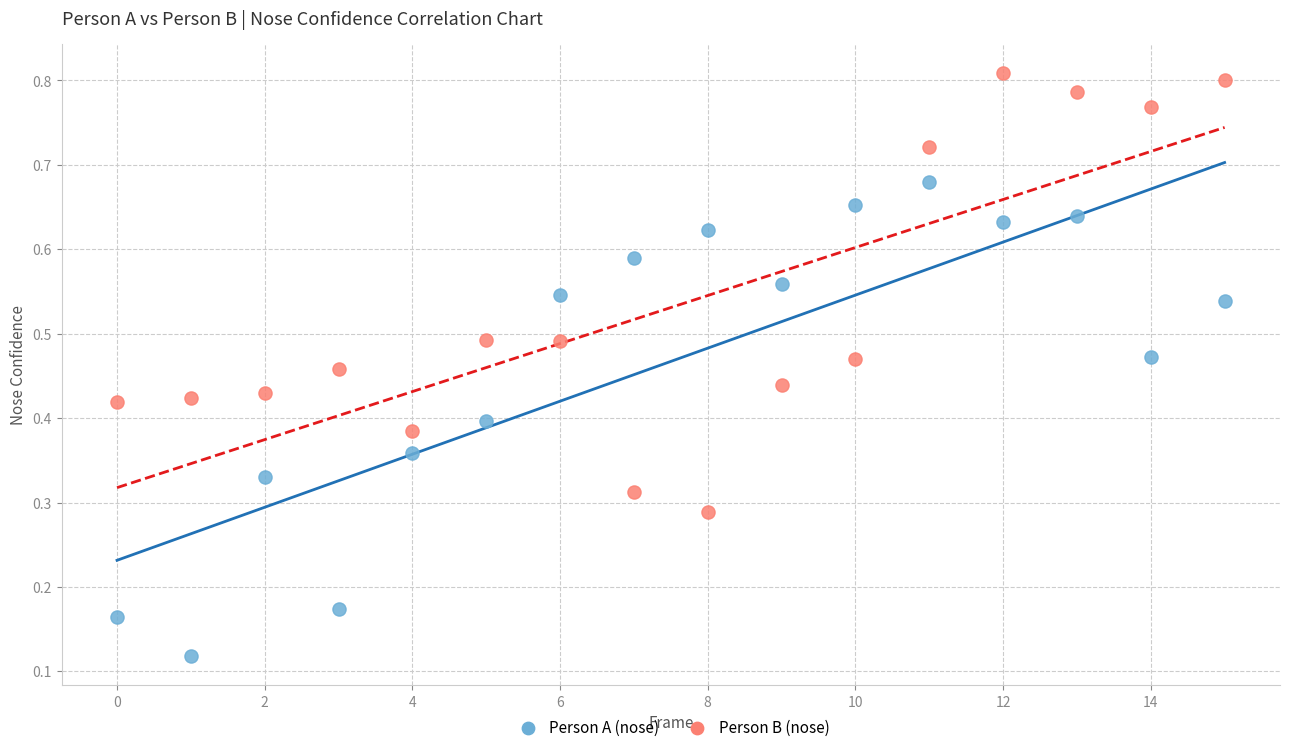

What are all the series names shown in the legend?

Person A (nose), Person B (nose)